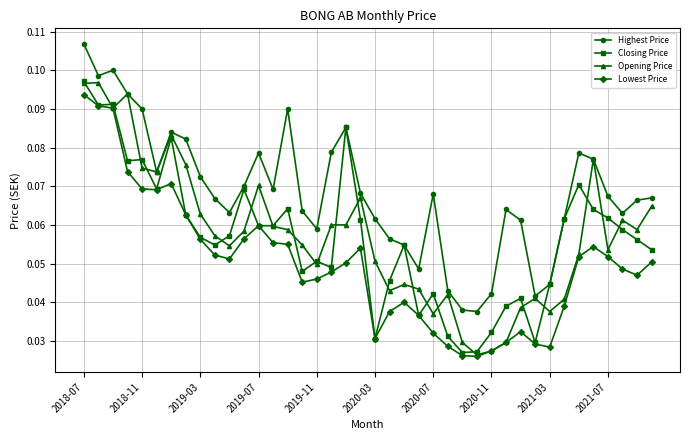

Which series has the widest spread of values?

Opening Price